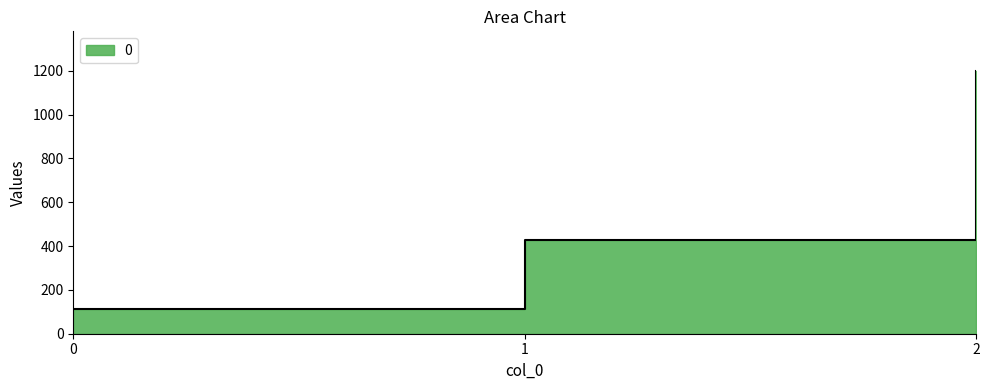

Rank the categories by value from highest to lowest.

2, 1, 0